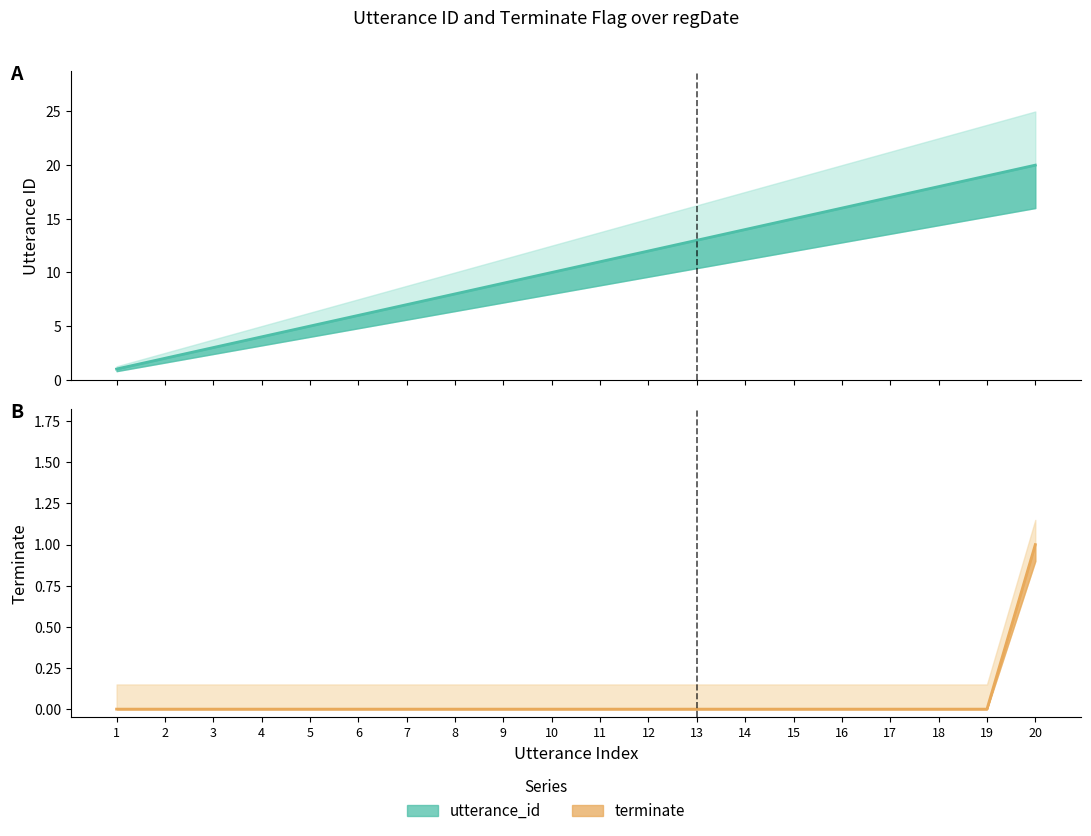

True or false: terminate and utterance_id intersect in this chart.

False